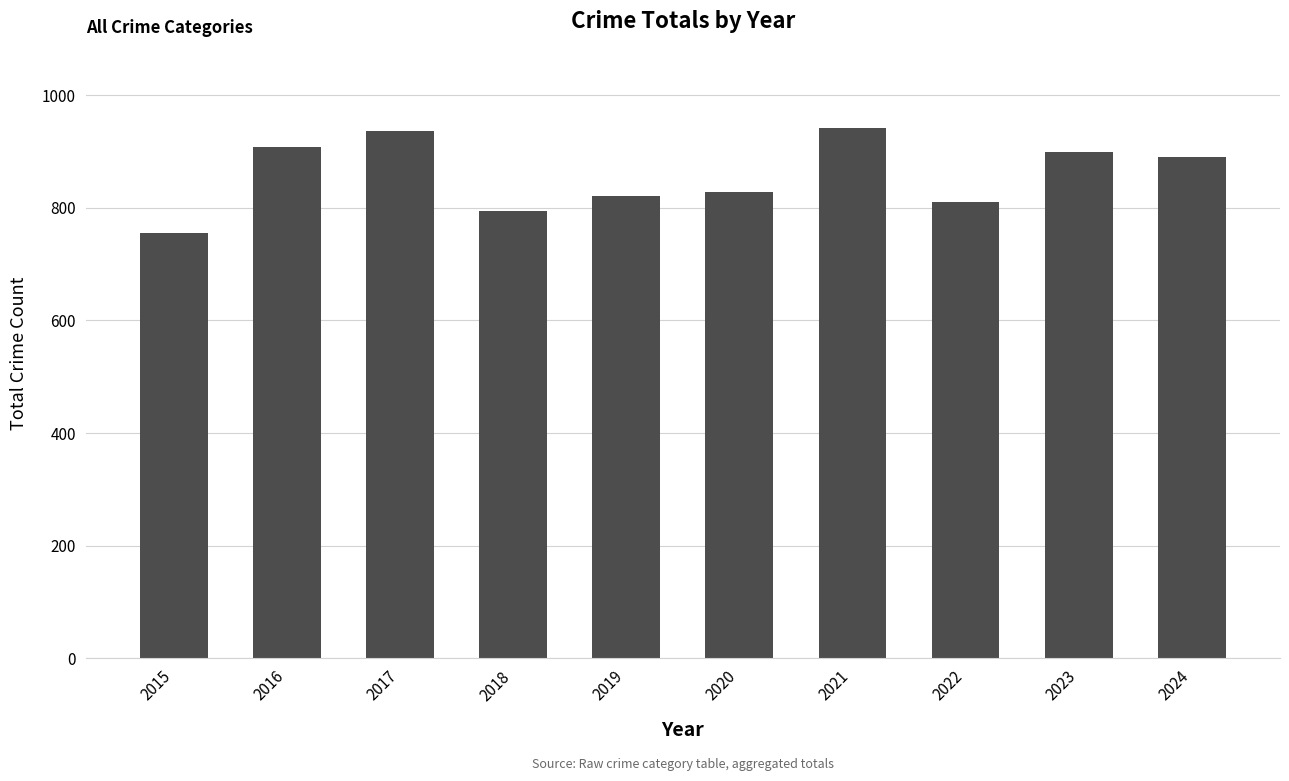

What is the difference between the second highest and second lowest values?

142